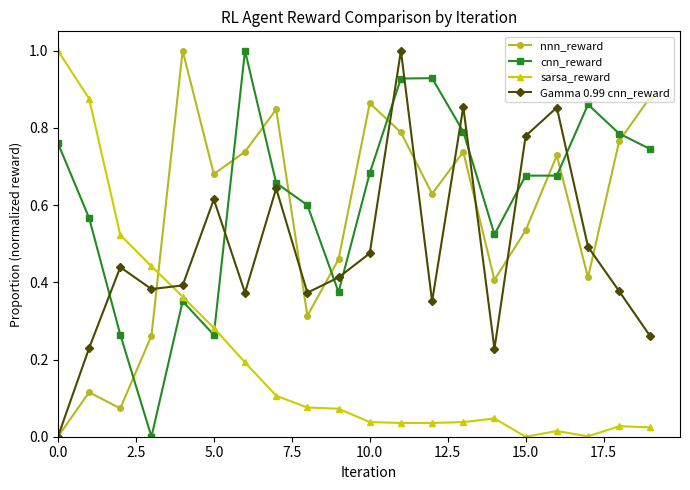

How many interior local peaks does the nnn_reward series have?

6